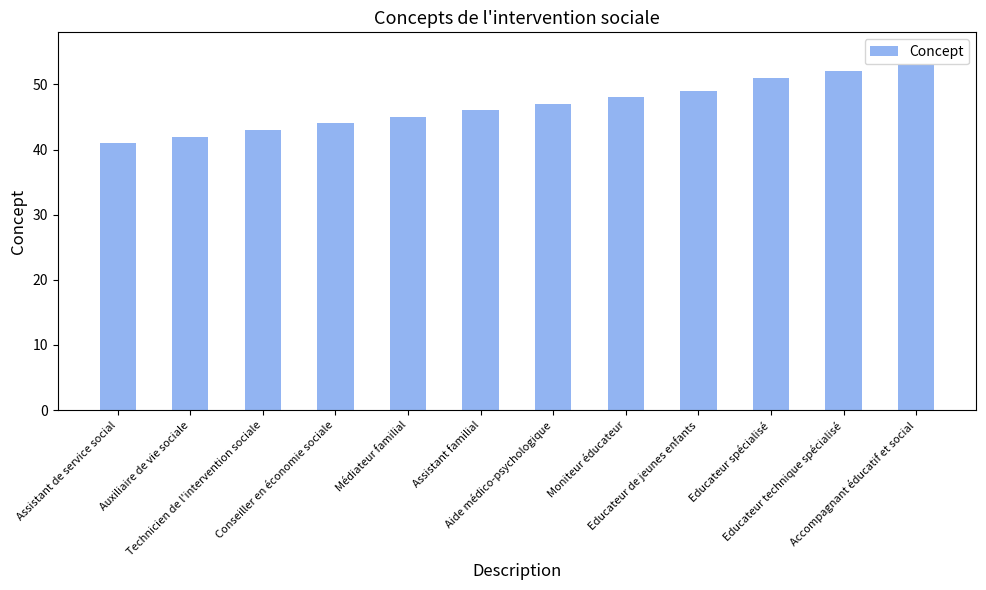

How many values are below 47?

6